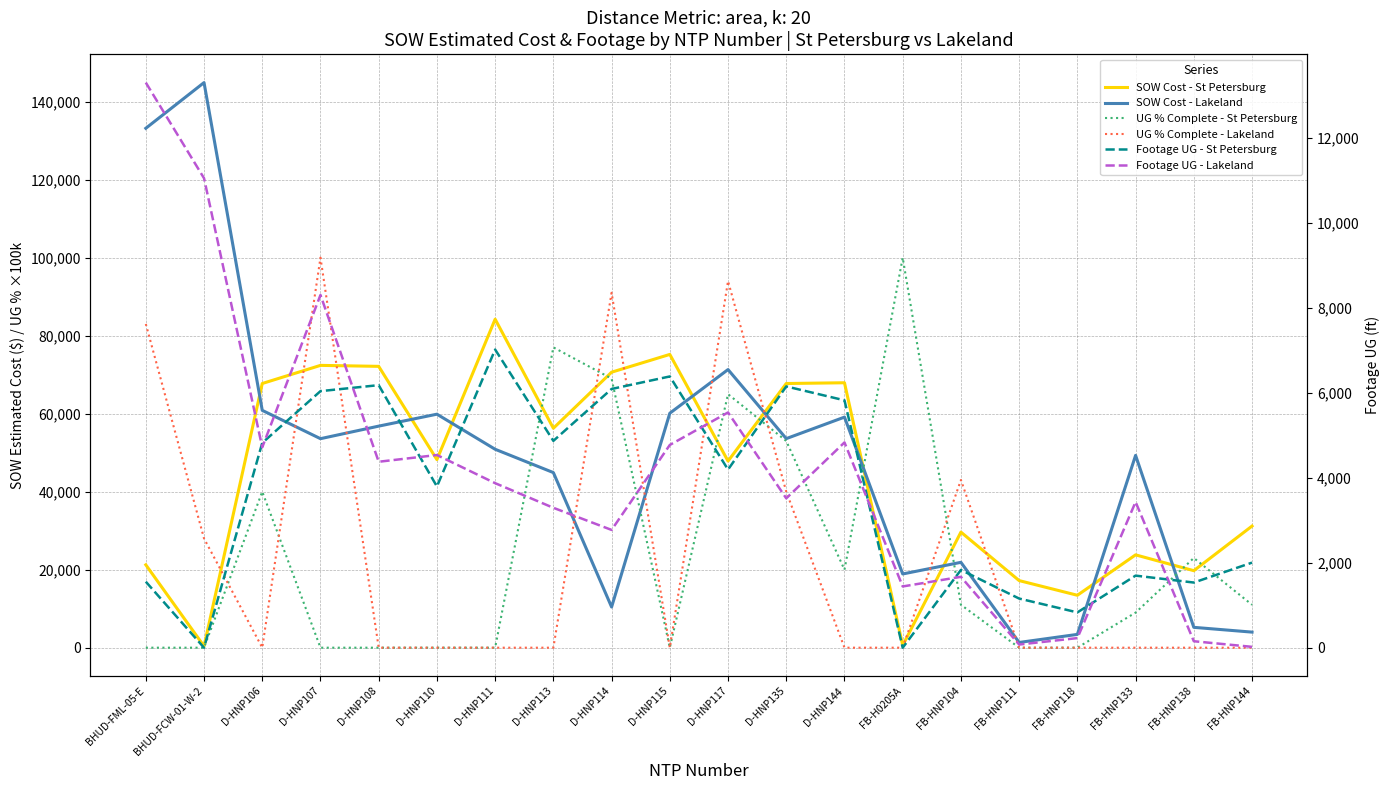

Is the value of Footage UG - Lakeland at FB-HNP138 greater than the value of UG % Complete - Lakeland at BHUD-FCW-01-W-2?

No